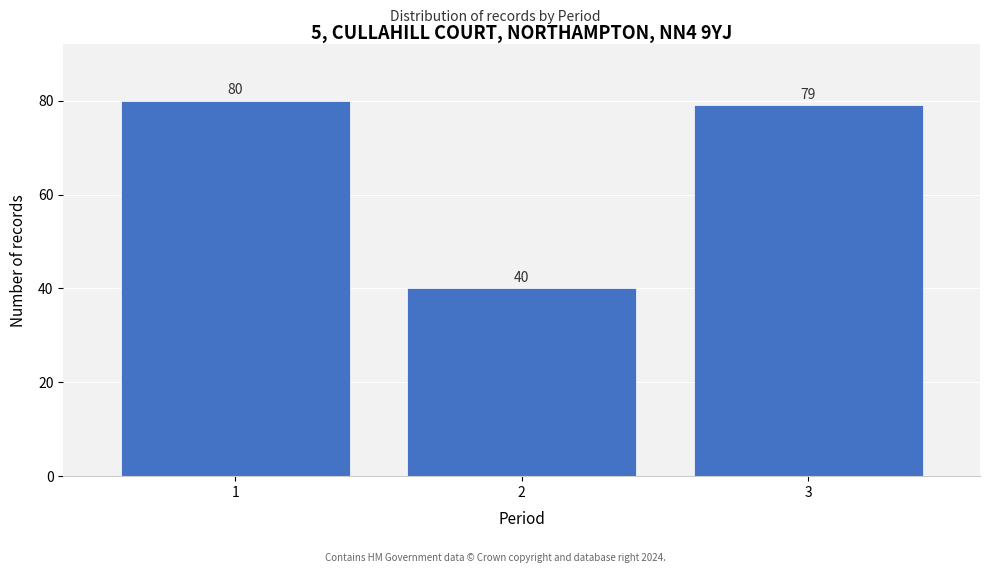

Reading left to right, transcribe all the data shown in this chart.

1=80	2=40	3=79